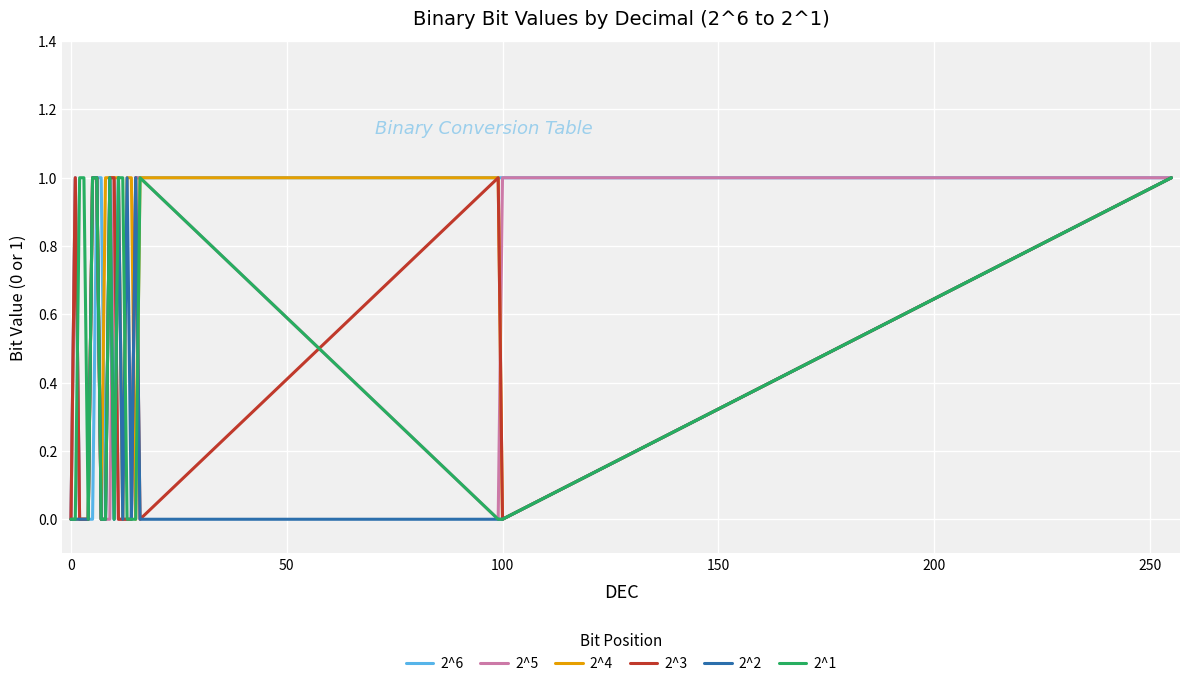

Which series ends up on top after the final intersection of 2^1 and 2^5?

2^1